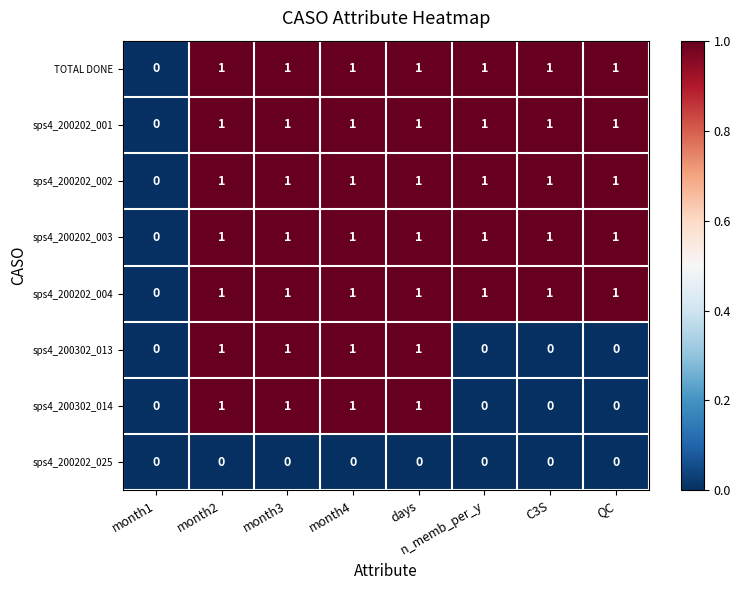

True or false: sps4_200202_004 has a value of 1 at n_memb_per_y.

True